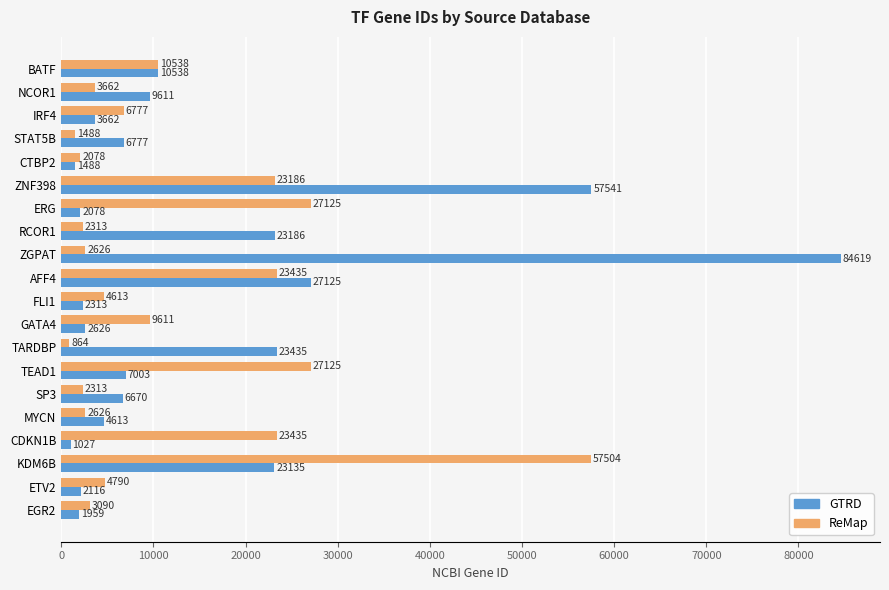

At how many categories does at least one series exceed 22847?

9